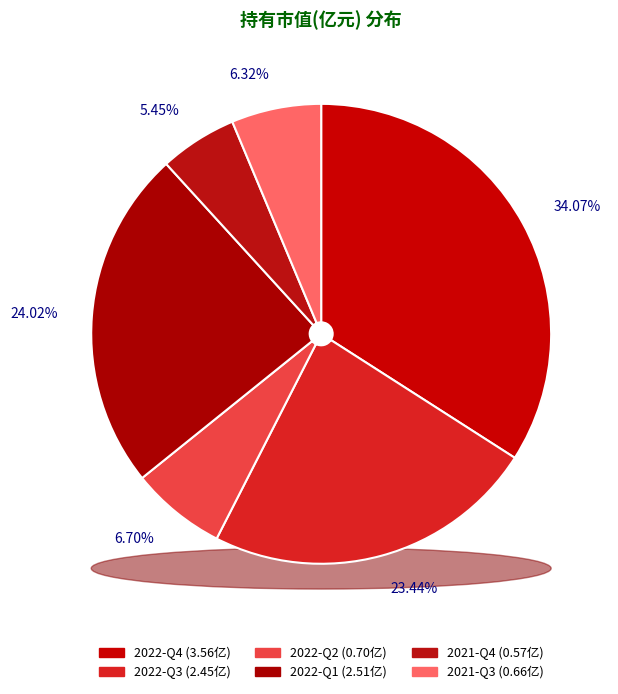

To the nearest percent, what is the difference between the largest and smallest slice percentages?

29%